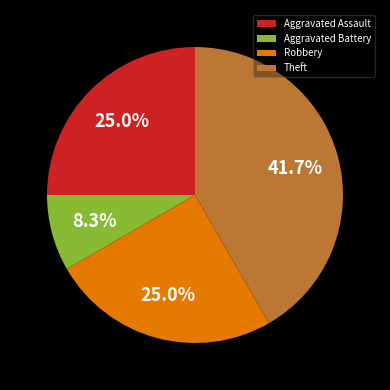

How many slices are in this pie chart?

4